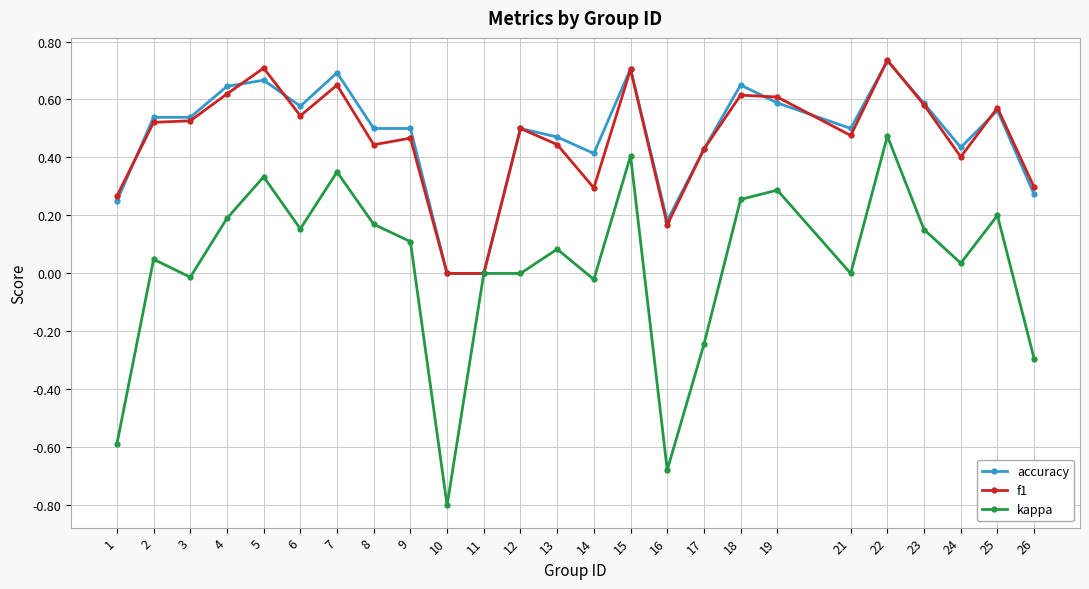

Which series has the widest spread of values?

kappa